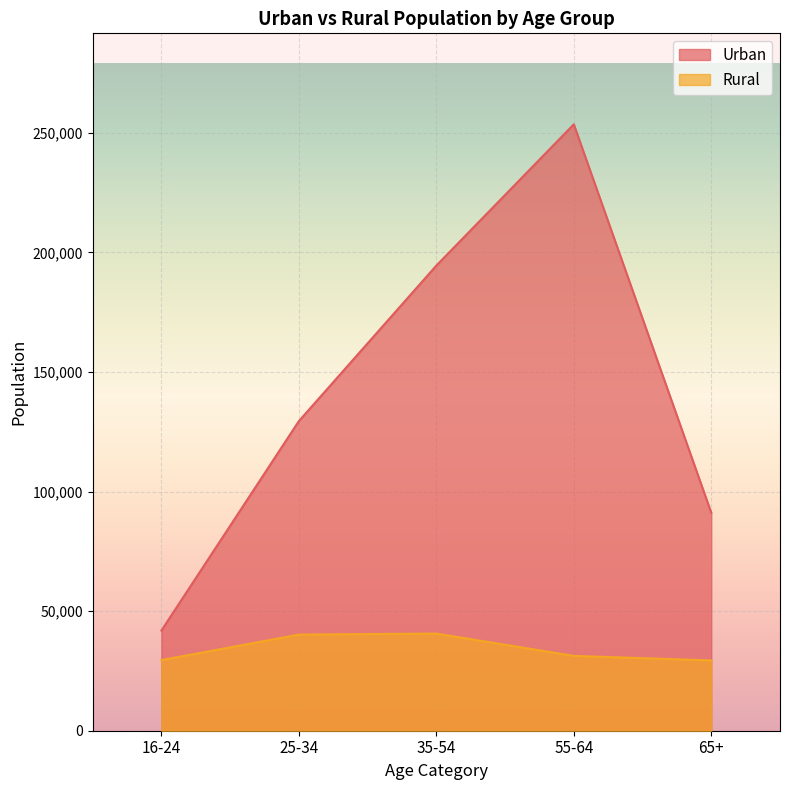

Which series has the largest total across all categories?

Urban